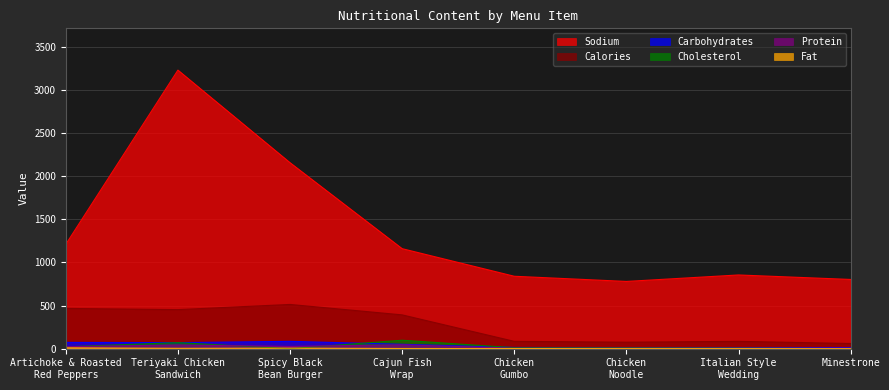

In calories, how many points are higher than both neighbors (excluding endpoints)?

2